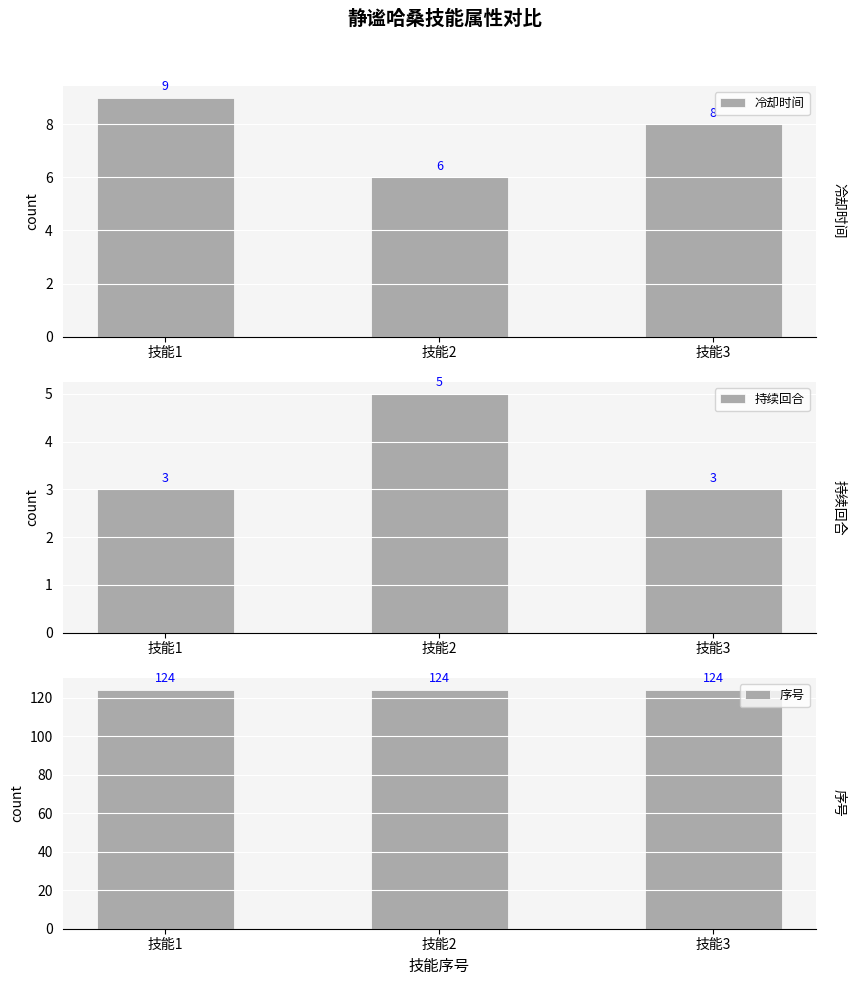

What is the sum of all 冷却时间 values?

23